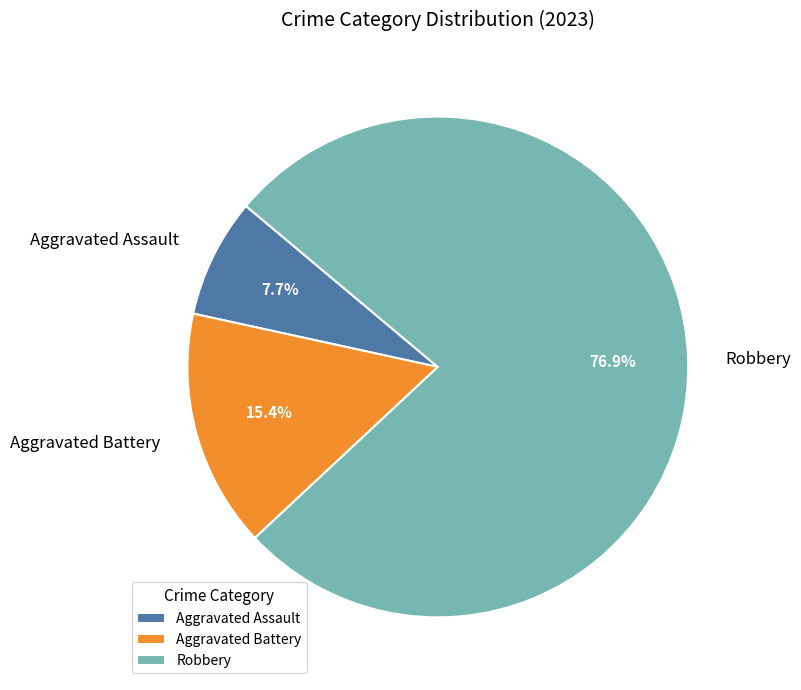

Count the number of slices in the pie.

3